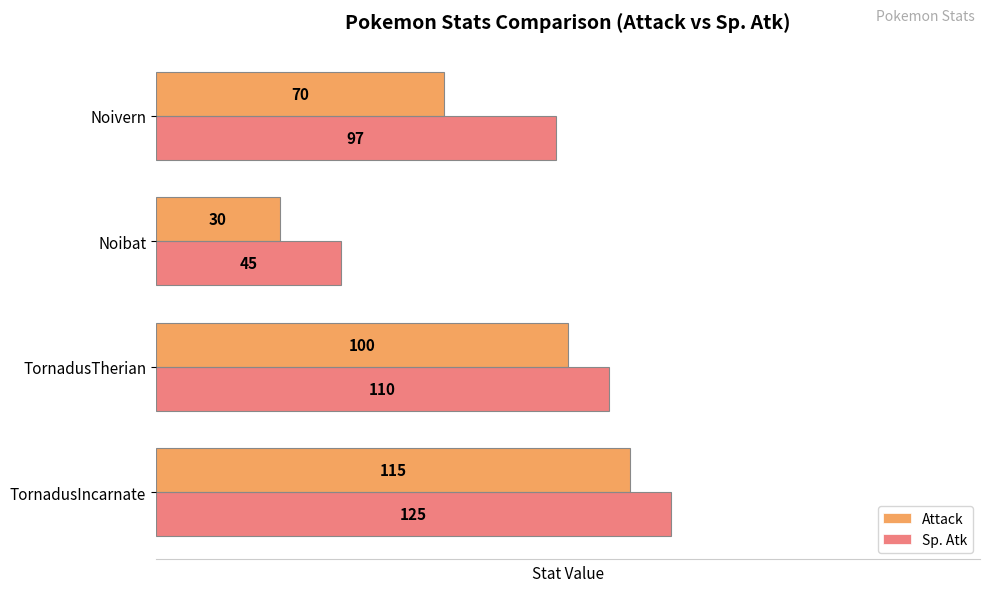

At which label is Sp. Atk closest to 85?

Noivern